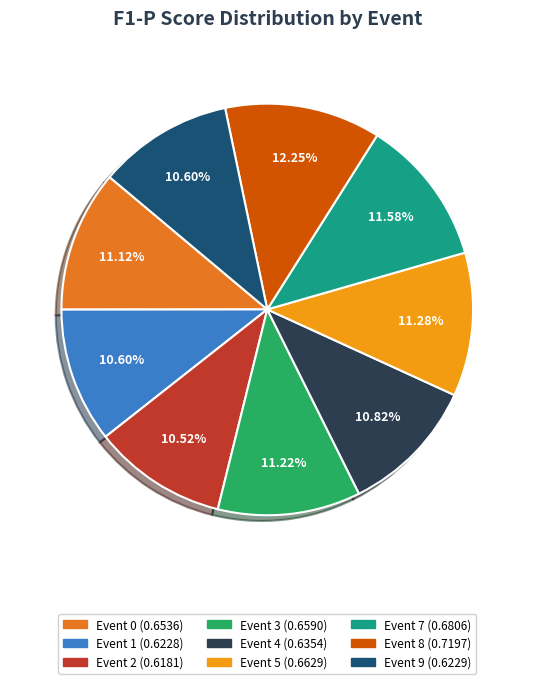

Is there any slice that represents more than half of the pie?

No